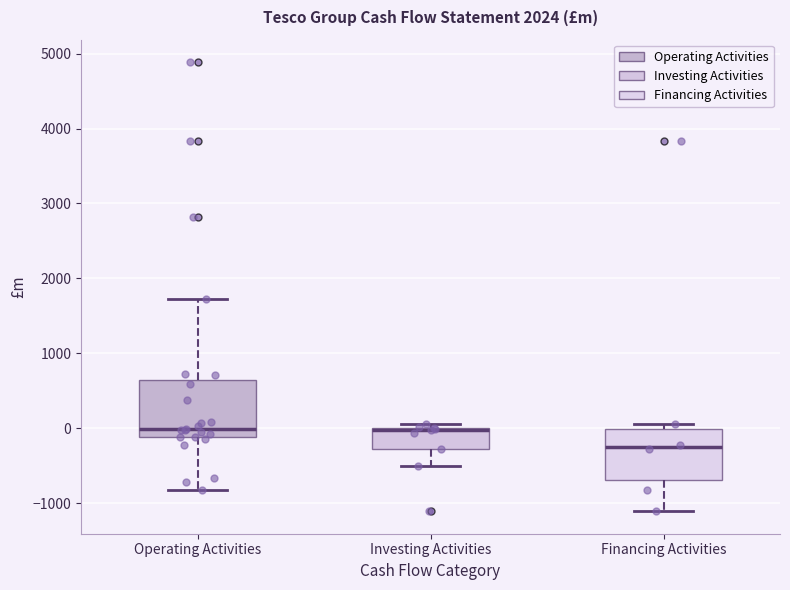

Reading left to right, read every box against the y-axis: the position of its median line, the range the box covers, and the ends of its whiskers. The values are not printed on the chart, so give them approximately, as read against the axis.

Operating Activities: median 0, box -100 to 600, whiskers -800 to 1700
Investing Activities: median 0 (drawn on the box's upper edge), box -300 to 0, whiskers -500 to 100
Financing Activities: median -300, box -700 to 0, whiskers -1100 to 100